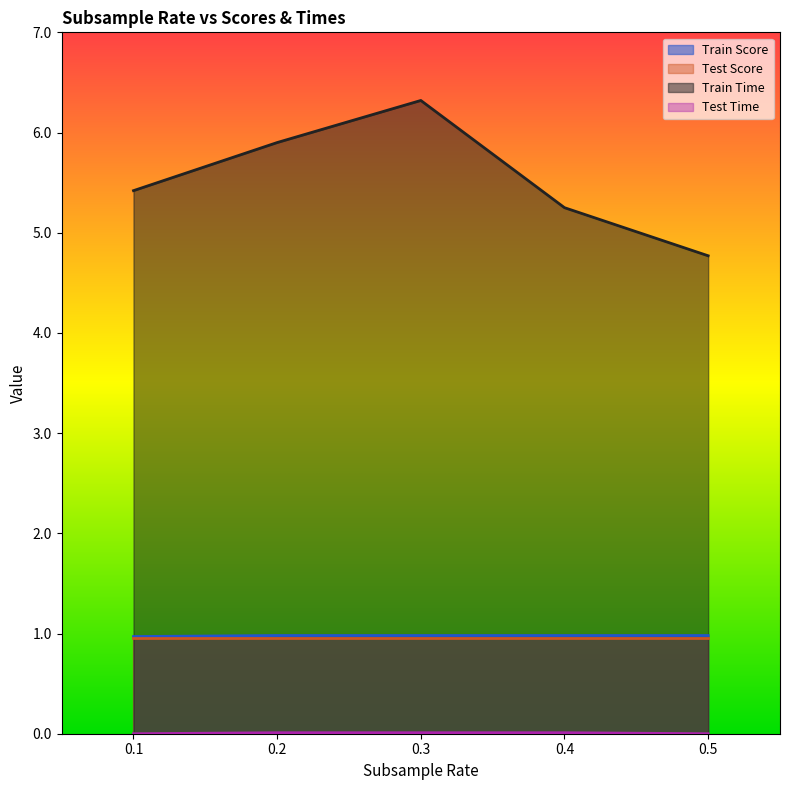

Is the value of Test Score at 0.5 greater than the value of Train Time at 0.4?

No